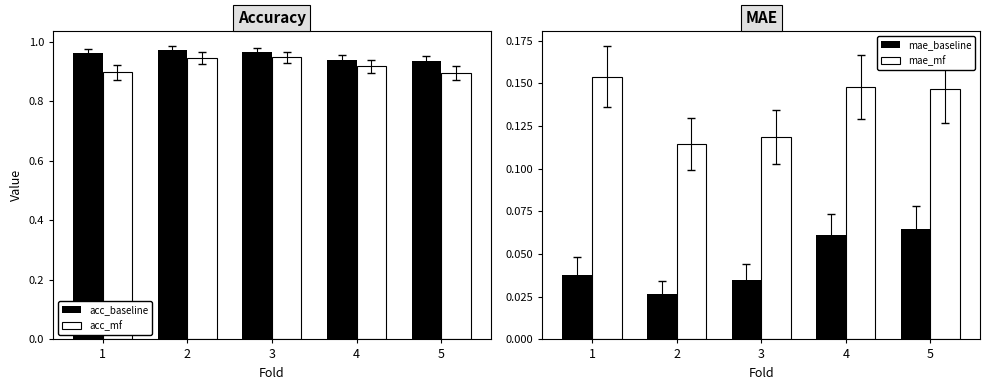

The mae_baseline series shows 0.0 at 3. True or false?

False